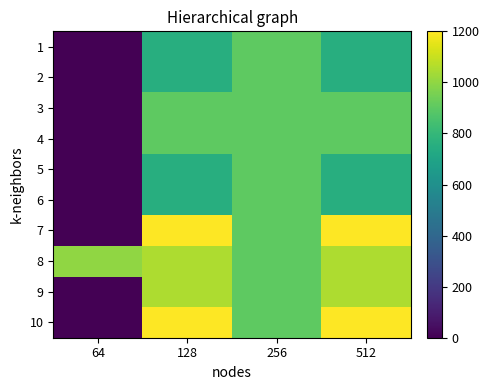

Which has a higher value, 256 or 64?

256